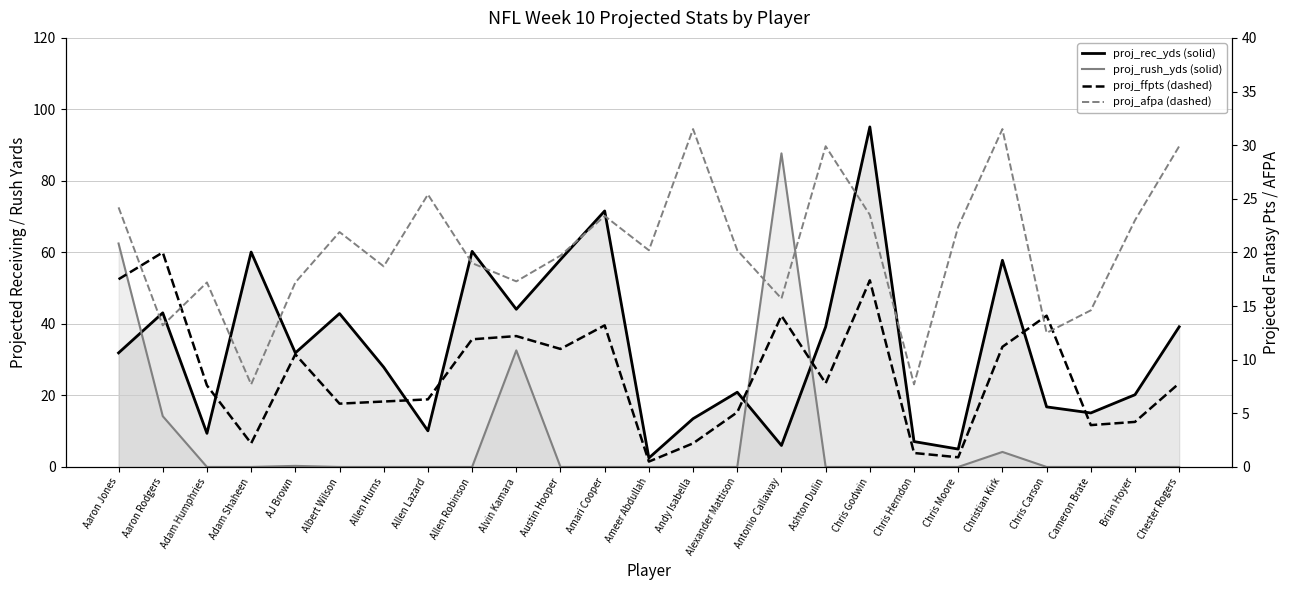

Which category has the lowest value in the proj_rush_yds series?

Adam Humphries